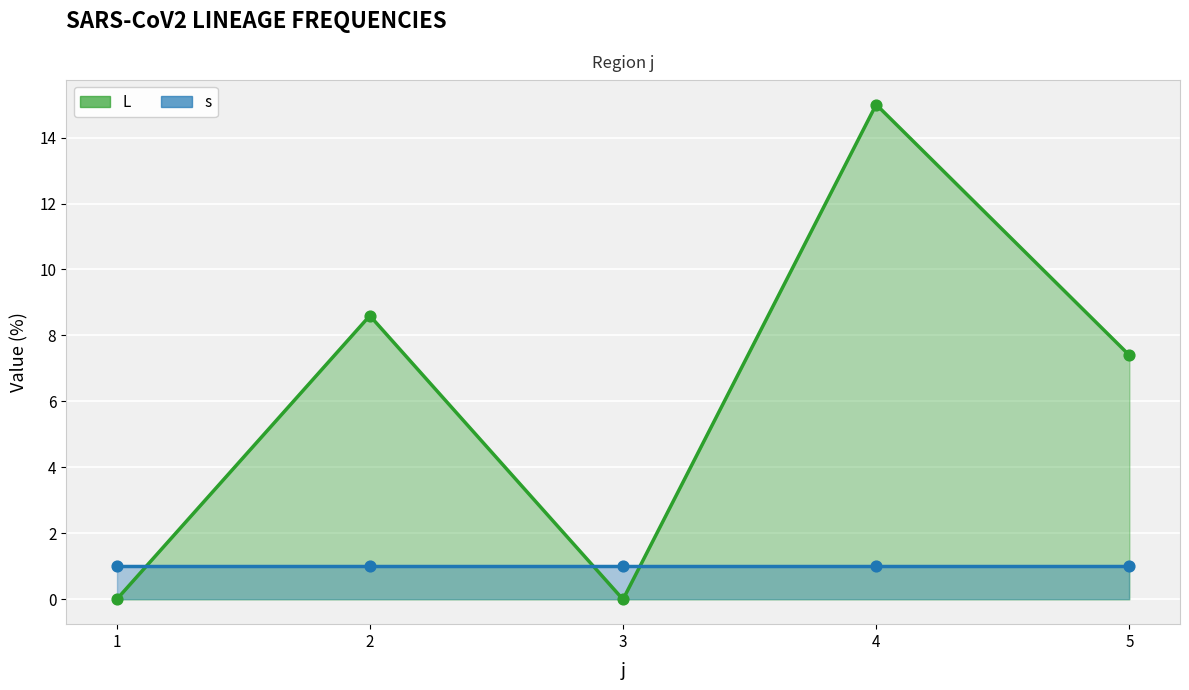

Which has a higher value, 5 or 1?

5